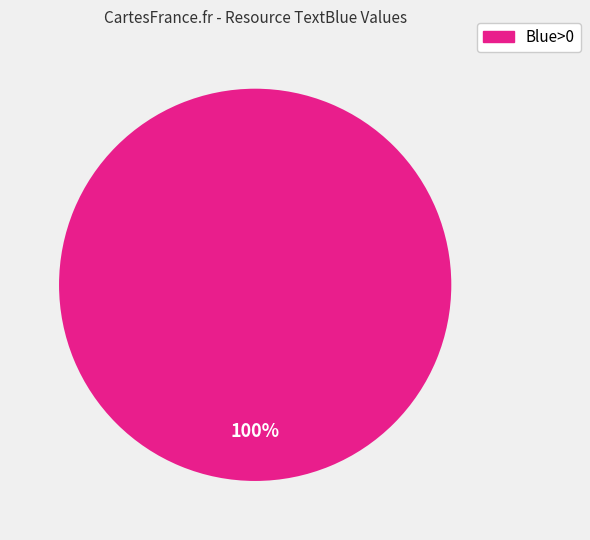

True or false: Blue>0 accounts for 88% of the total.

False